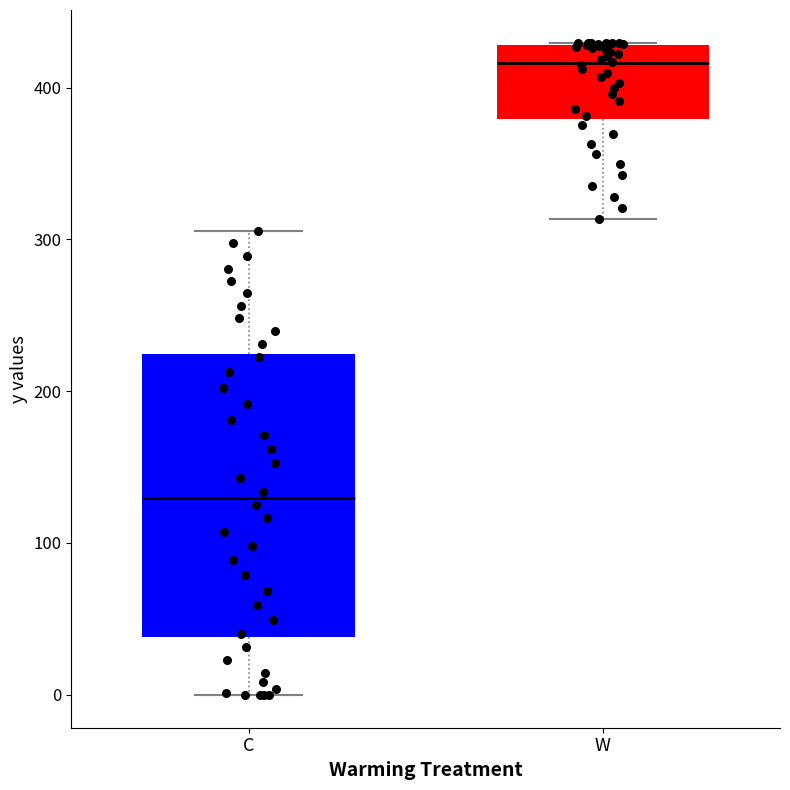

Reading left to right, read every box against the y-axis: the position of its median line, the range the box covers, and the ends of its whiskers. The values are not printed on the chart, so give them approximately, as read against the axis.

C: median 130, box 40 to 220, whiskers 0 to 310
W: median 420, box 380 to 430, whiskers 310 to 430